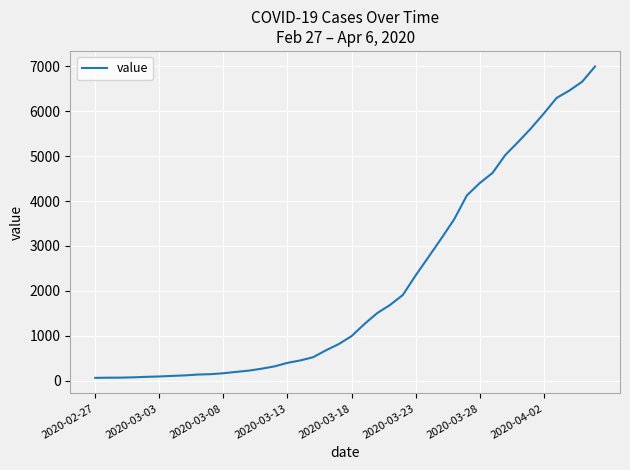

What is the greatest value displayed?

6995